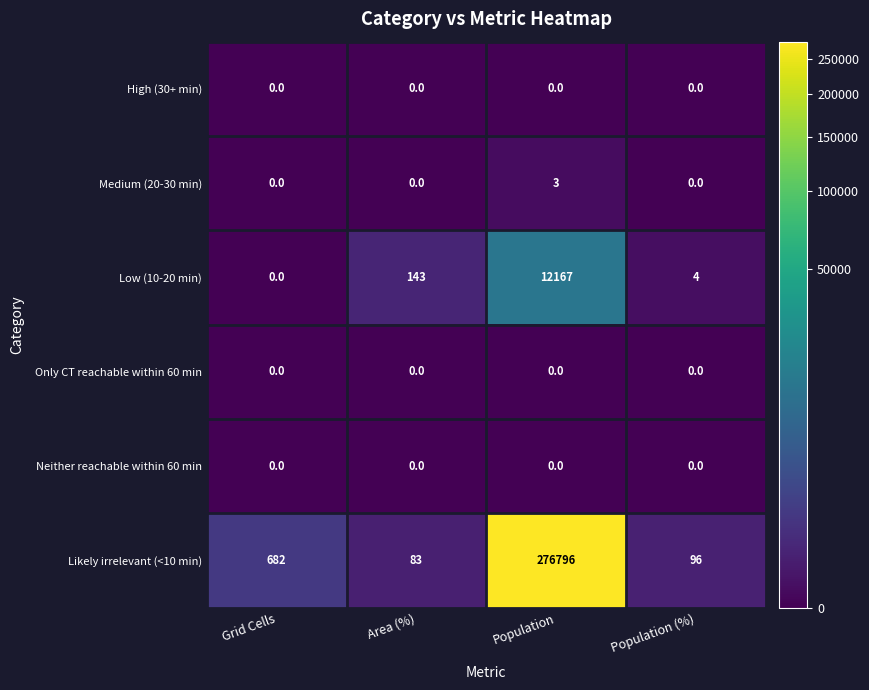

Reading left to right, extract all data points from this chart.

High (30+ min): 0	0	0	0
Medium (20-30 min): 0	0	3	0
Low (10-20 min): 0	143	12167	4
Only CT reachable within 60 min: 0	0	0	0
Neither reachable within 60 min: 0	0	0	0
Likely irrelevant (<10 min): 682	83	276796	96